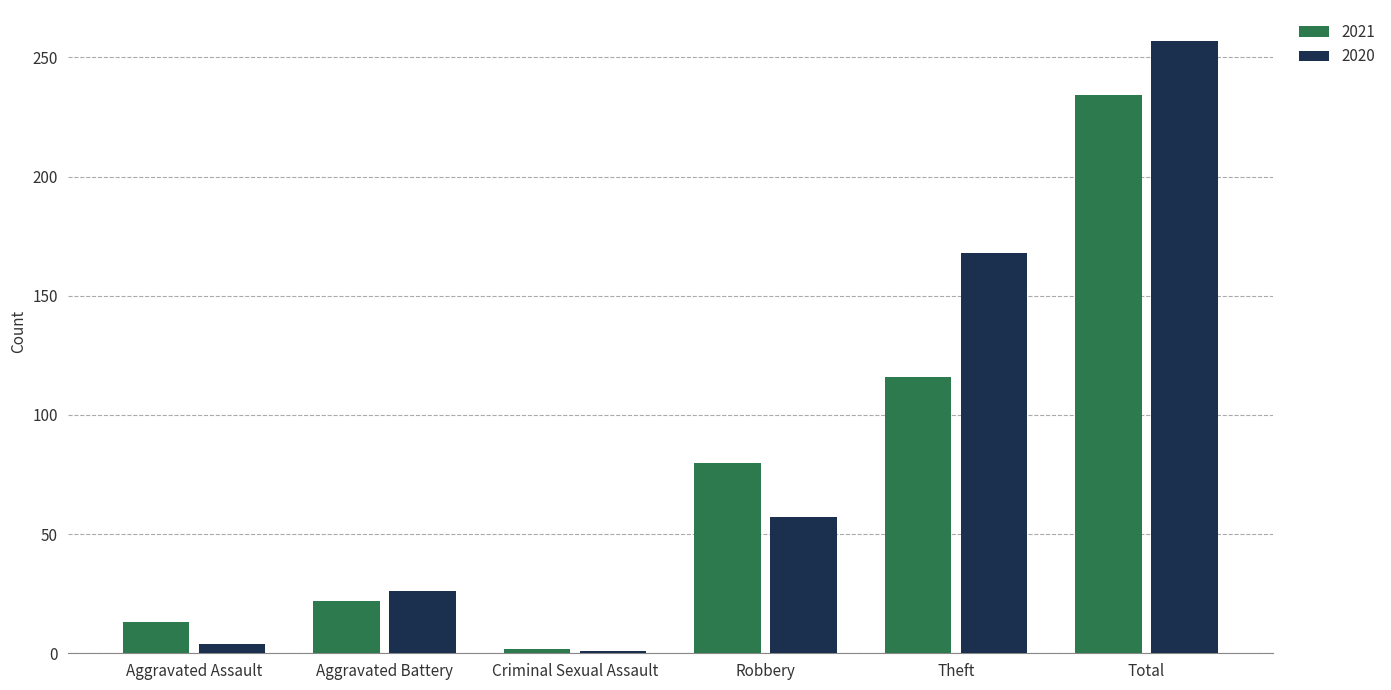

What is the difference between the 2020 values at Robbery and Theft?

111